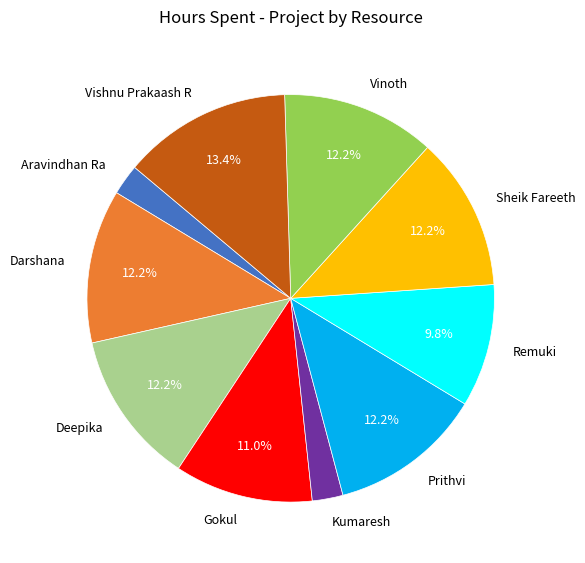

Which slice is the largest?

Vishnu Prakaash R